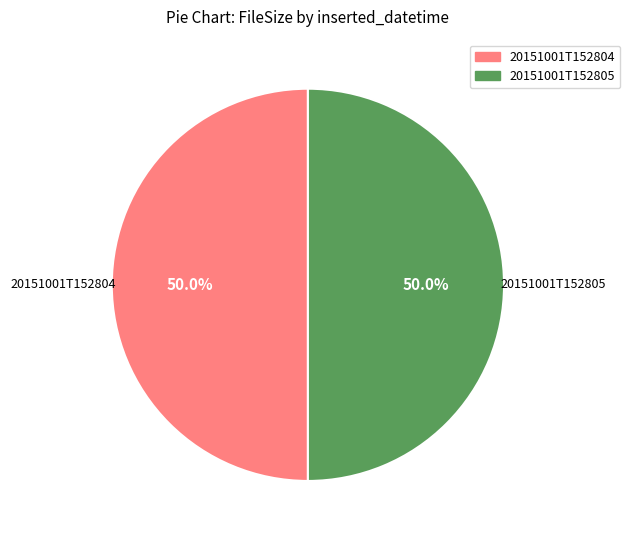

Combined, do 20151001T152805 and 20151001T152804 account for over 50%?

Yes